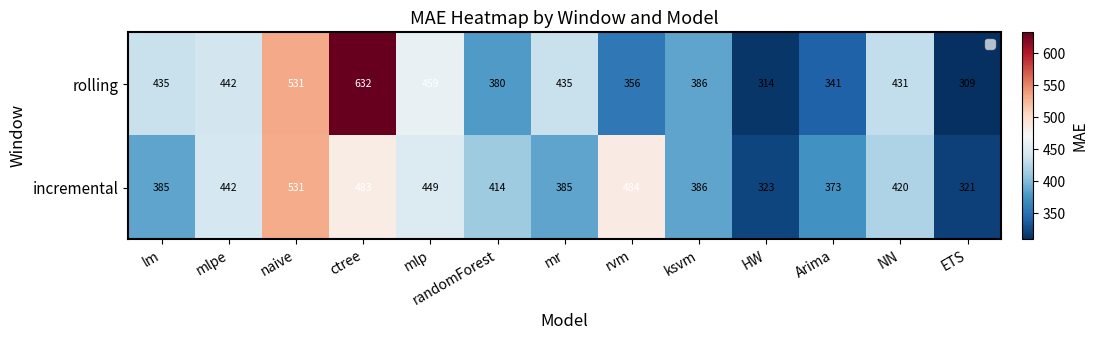

Count the number of data series in this chart.

2